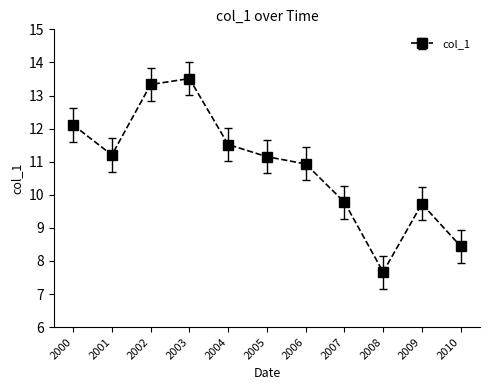

Where is the first local minimum?

2001